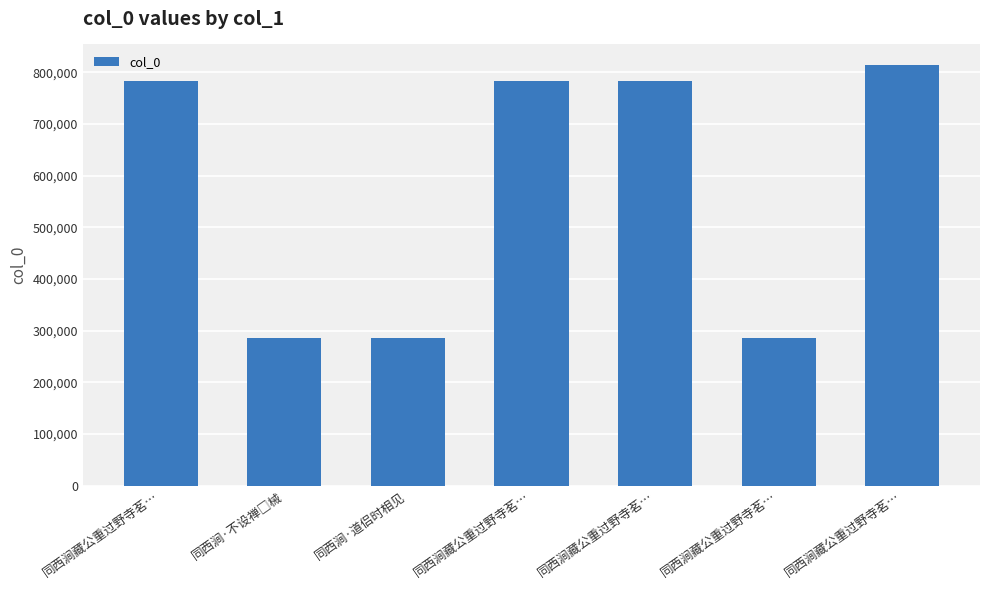

How many data points does each series have?

7